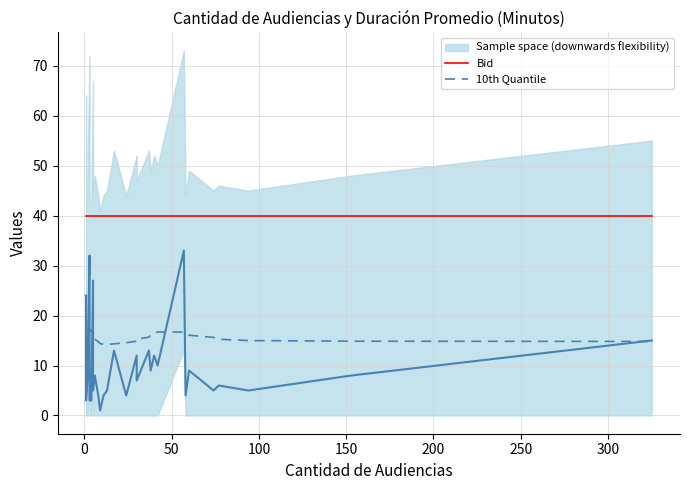

What is the approximate value of Bid at 100?

40.0